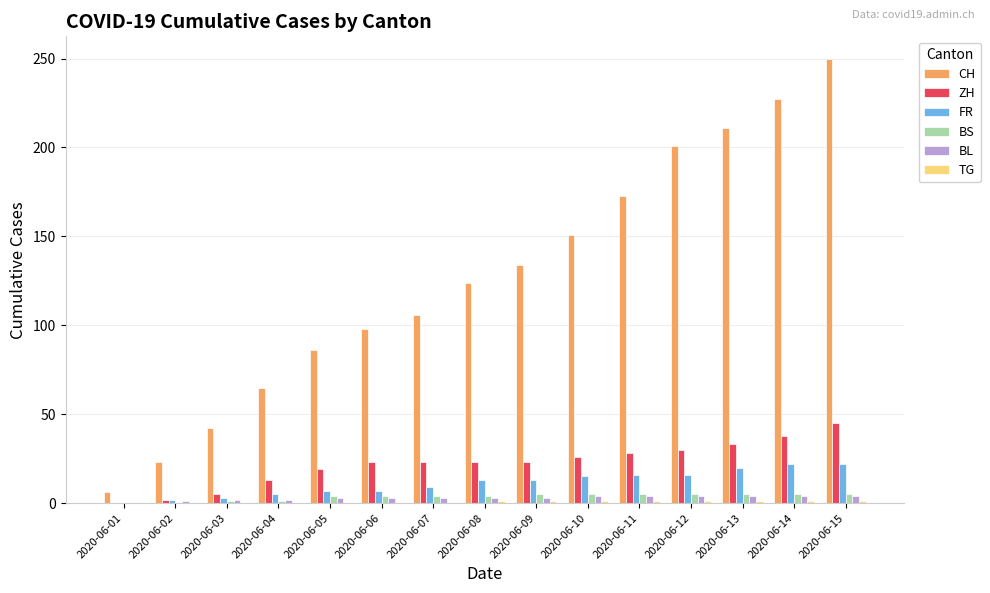

The FR series shows 13 at 2020-06-08. True or false?

True